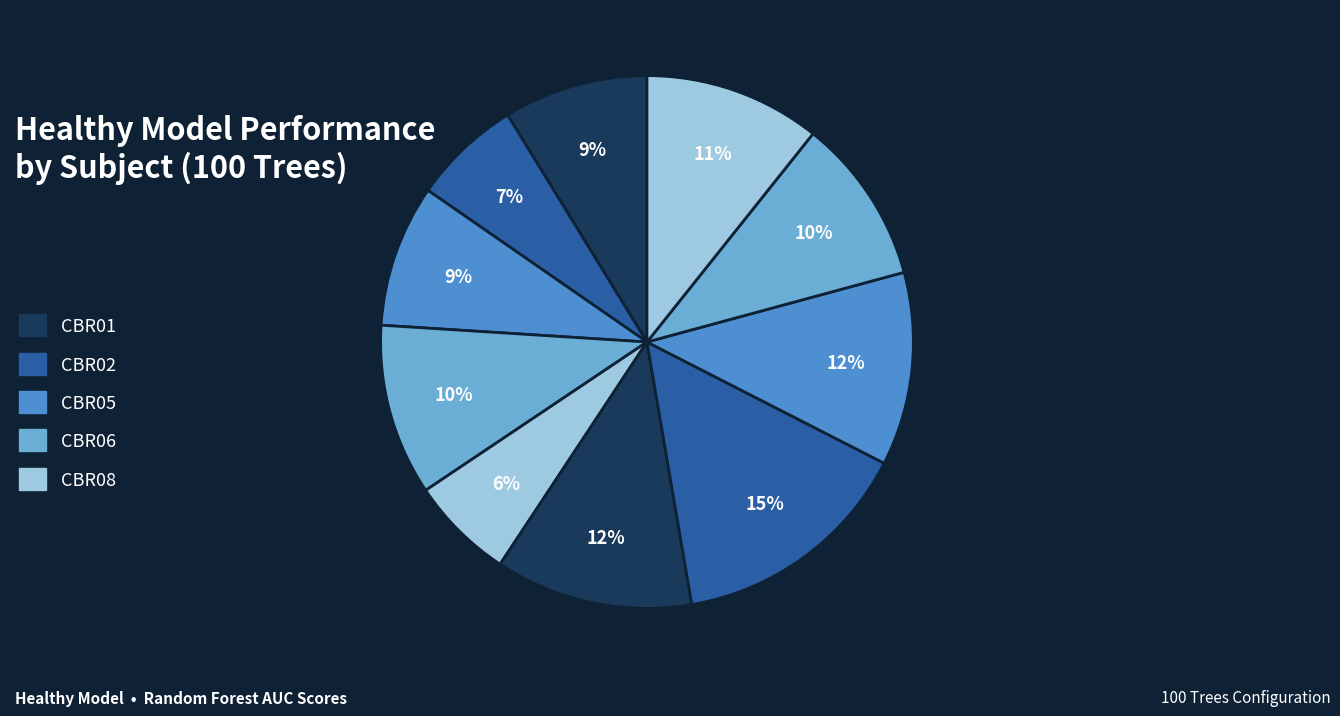

How many segments does this pie chart have?

10